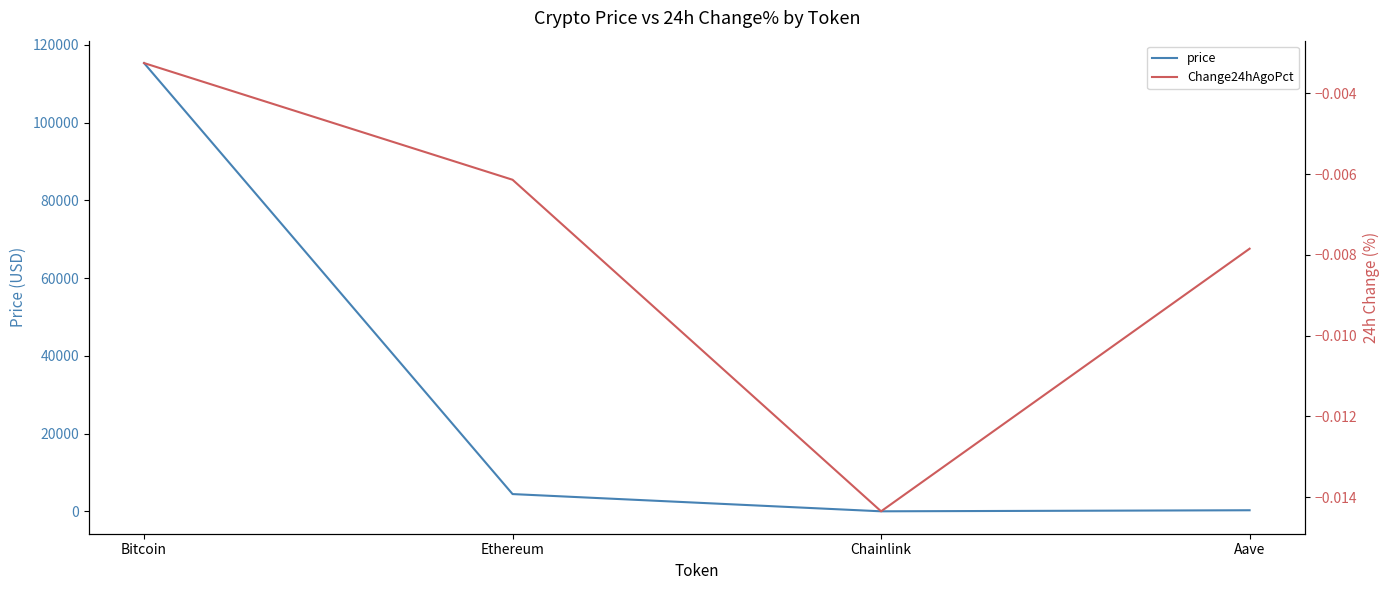

List the series in order of their overall mean, highest first.

price, Change24hAgoPct